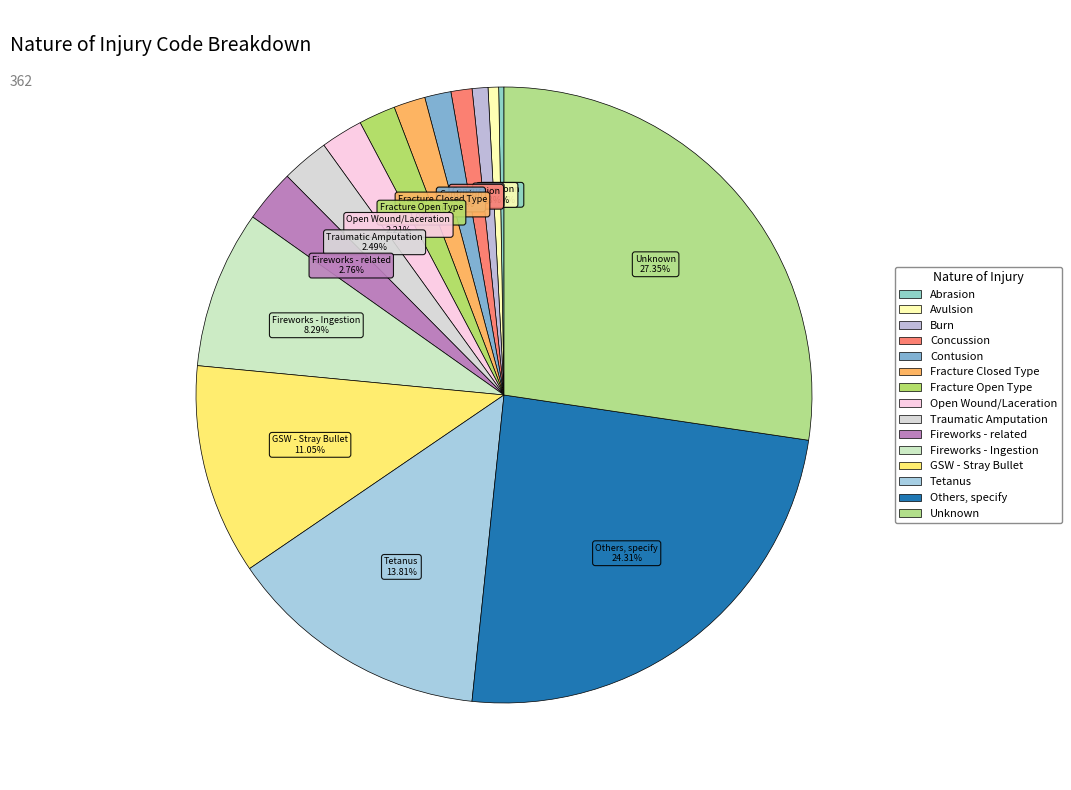

What is the total percentage of GSW - Stray Bullet and Fireworks - Ingestion?

19.3%